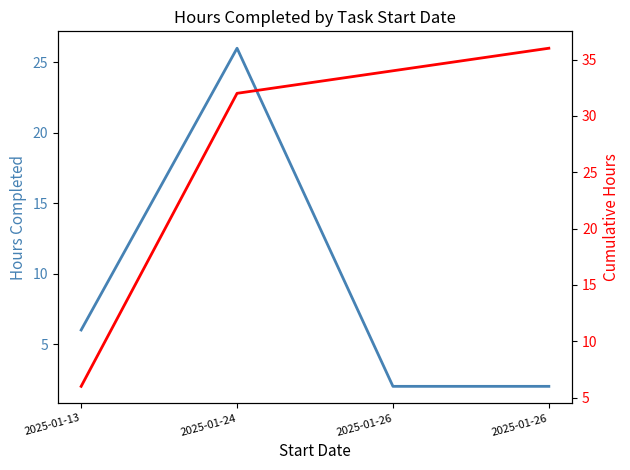

How many values in the Hours Completed series are below 6?

2